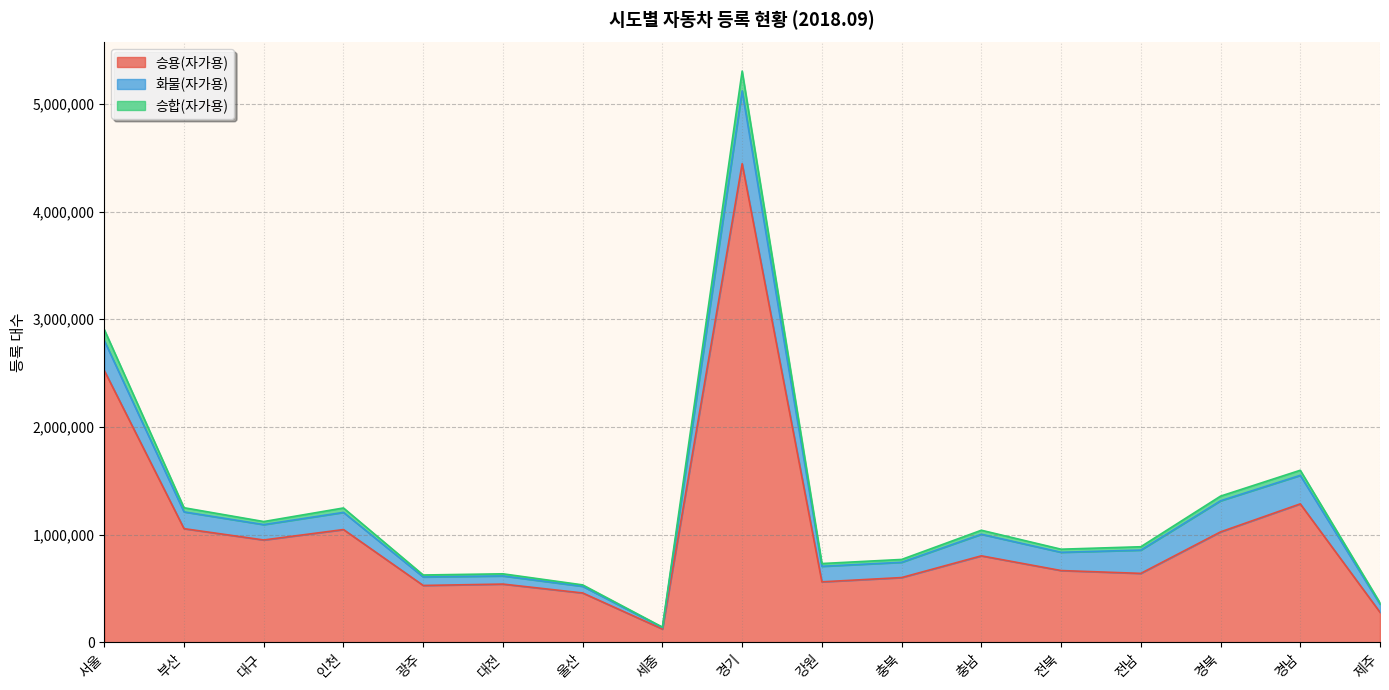

The value of 승용(자가용) at 울산 is 275092. True or false?

False